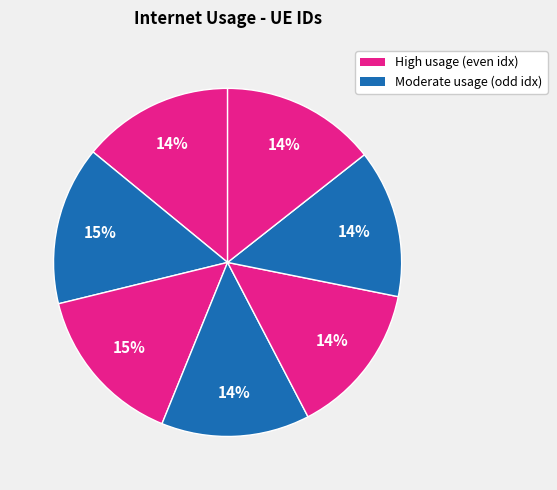

To the nearest percent, what is the difference between the largest and smallest slice percentages?

1%